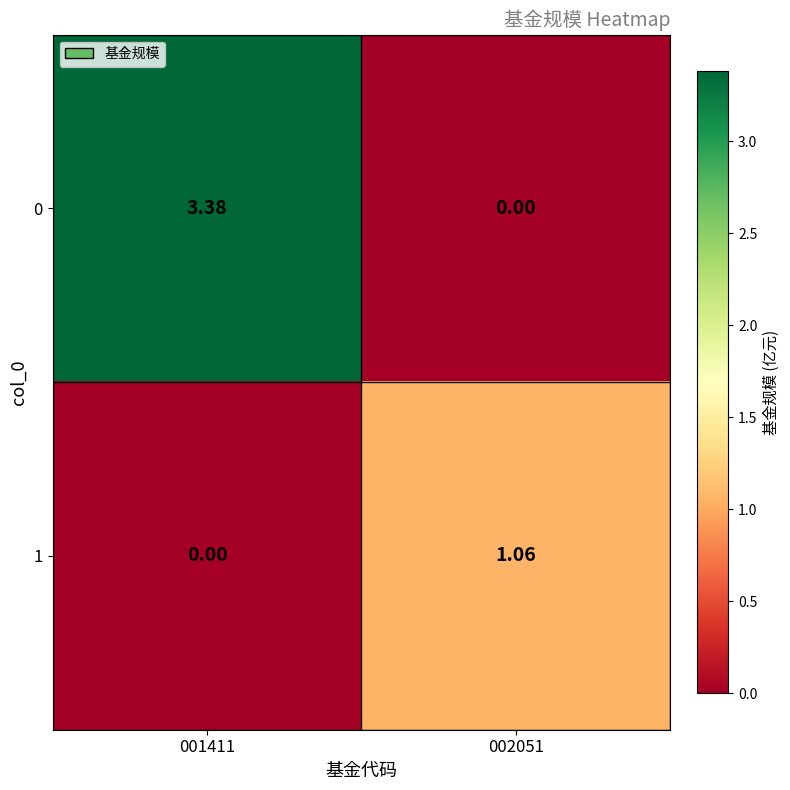

Is the value of 0 at 001411 greater than the value of 1 at 001411?

Yes